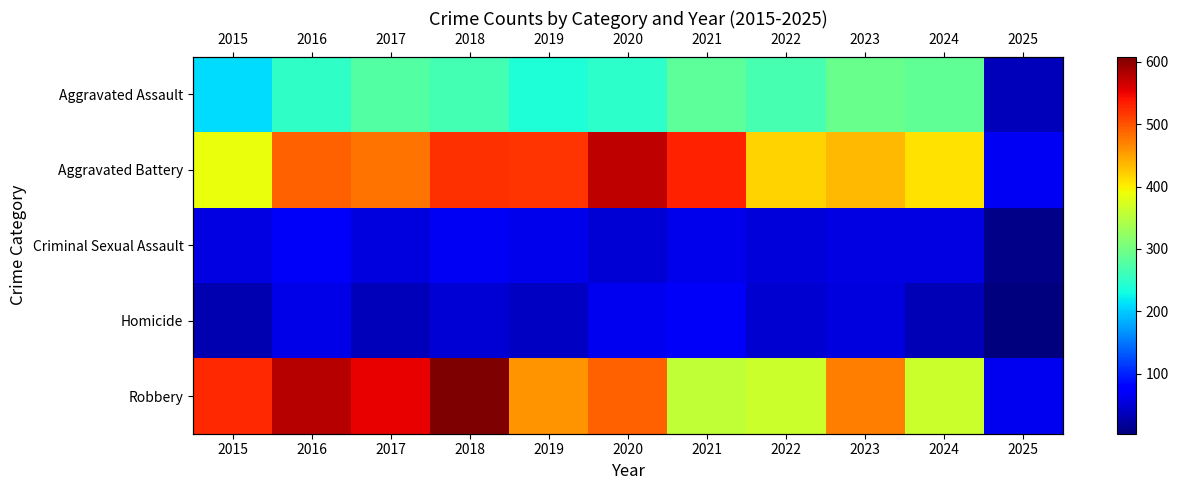

What is the difference between the Aggravated Battery values at 2022 and 2024?

8